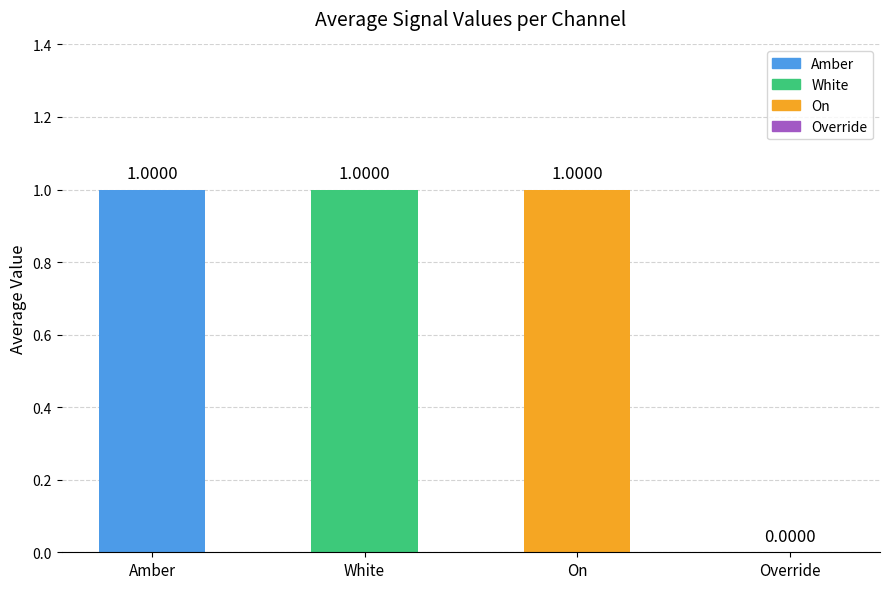

Approximately how many times larger is the value at Amber compared to On?

1.0